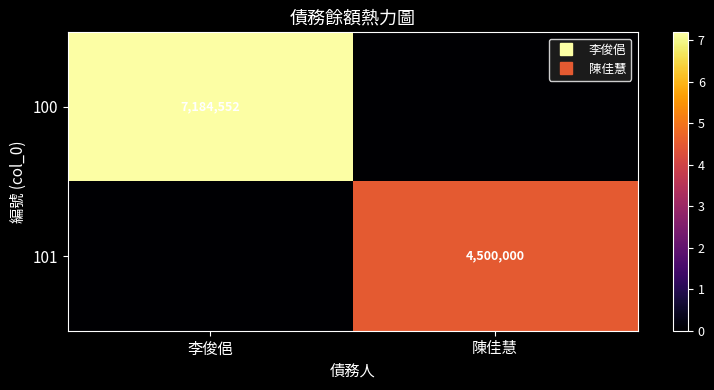

At which label does 101 reach its peak?

陳佳慧